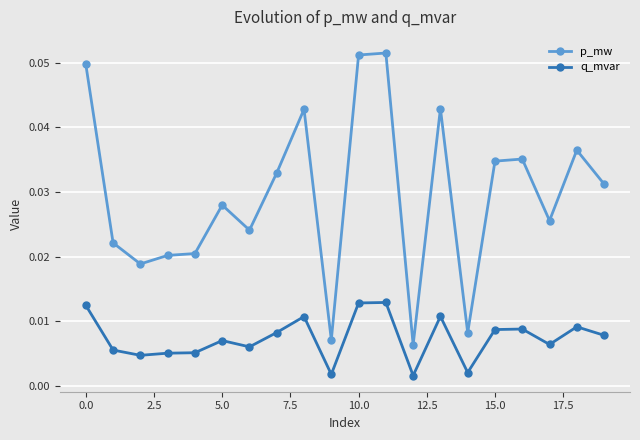

List the series in order of their overall mean, lowest first.

q_mvar, p_mw